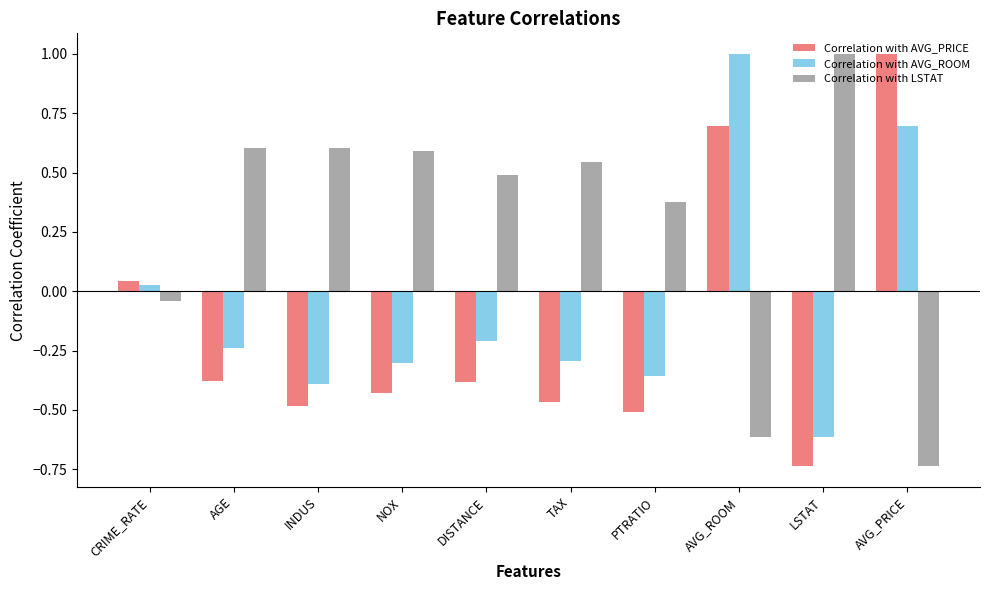

How many values in the Correlation with LSTAT series are below 0?

3